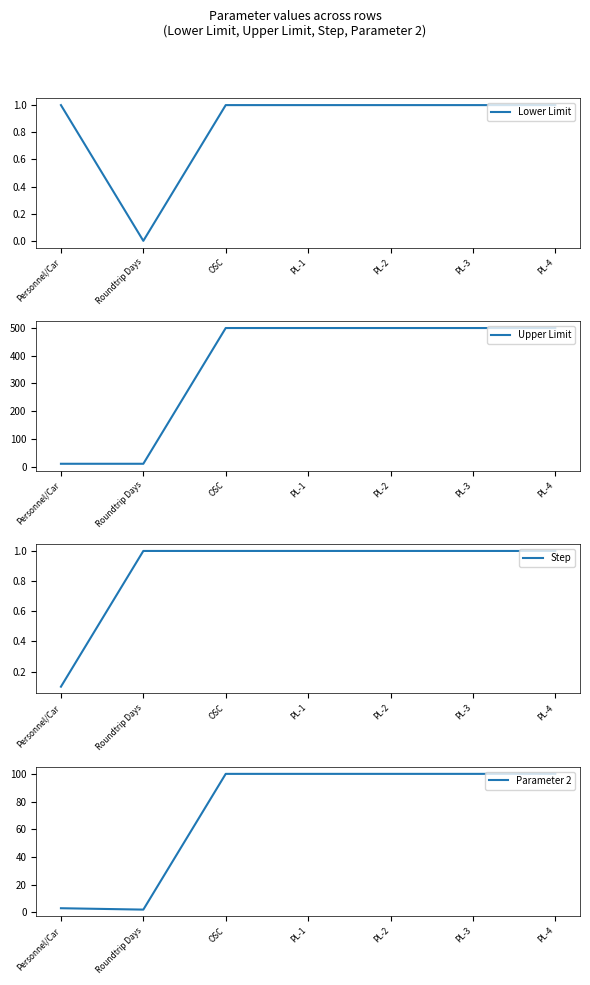

Does the chart display data point markers on the line(s)?

No